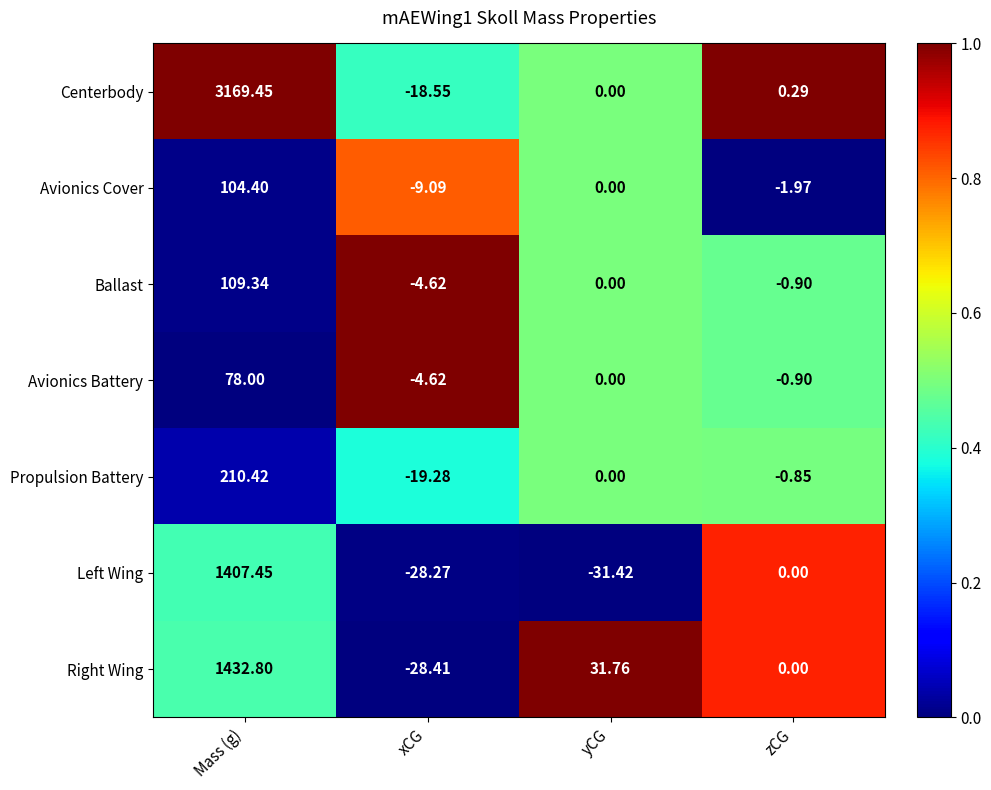

What is the difference between the highest and lowest values at zCG?

2.3